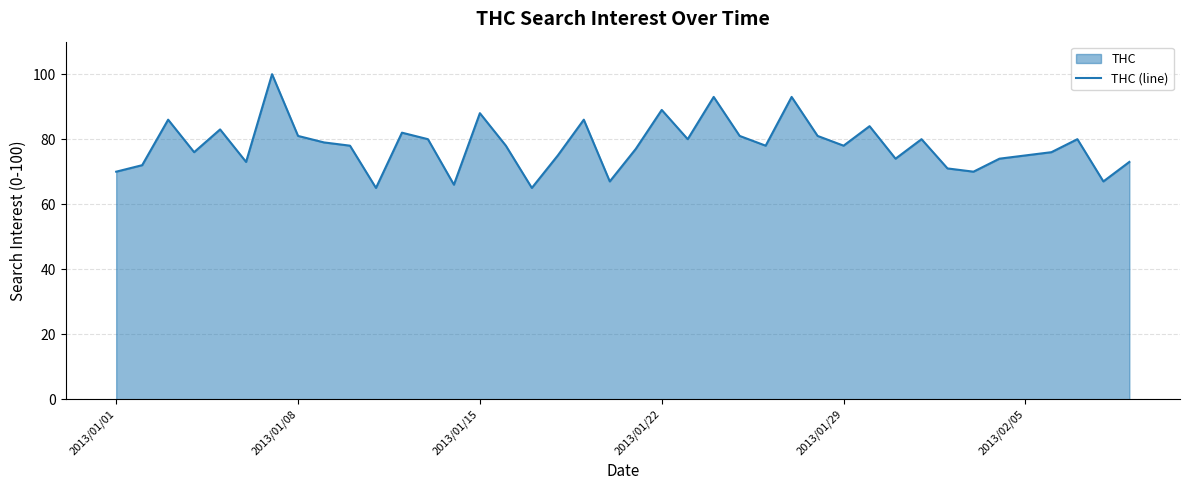

Does the chart have visible grid lines?

Yes